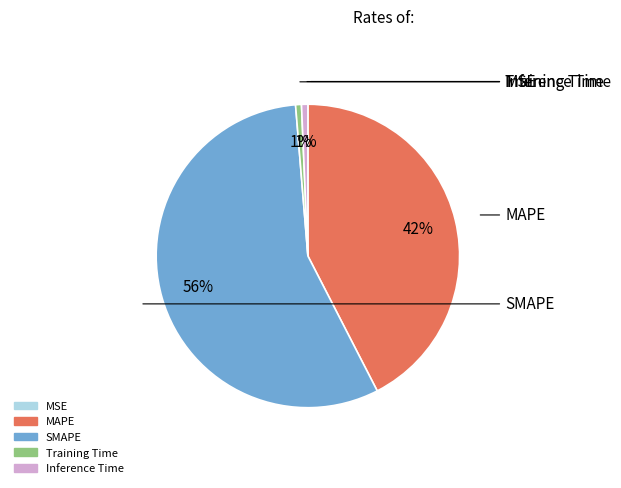

The SMAPE slice represents 56% of the pie. True or false?

True